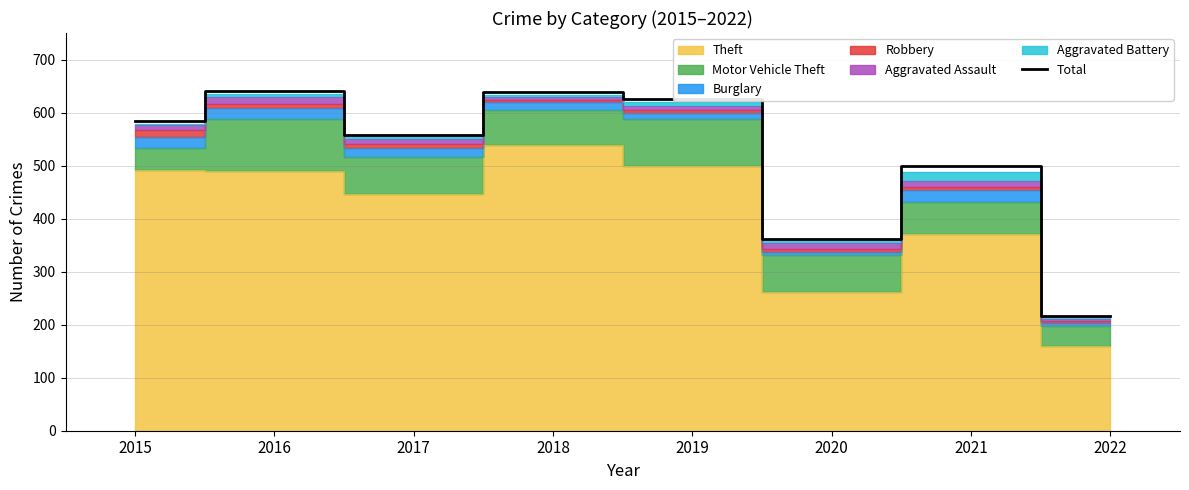

What is the average value?

516